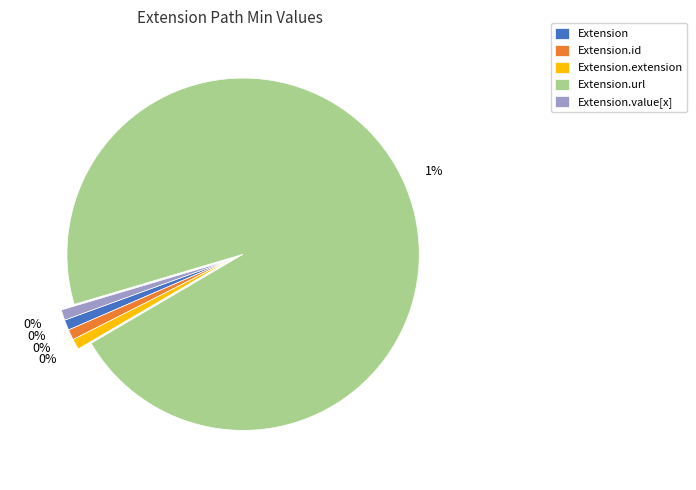

Which slice is the largest?

Extension.url